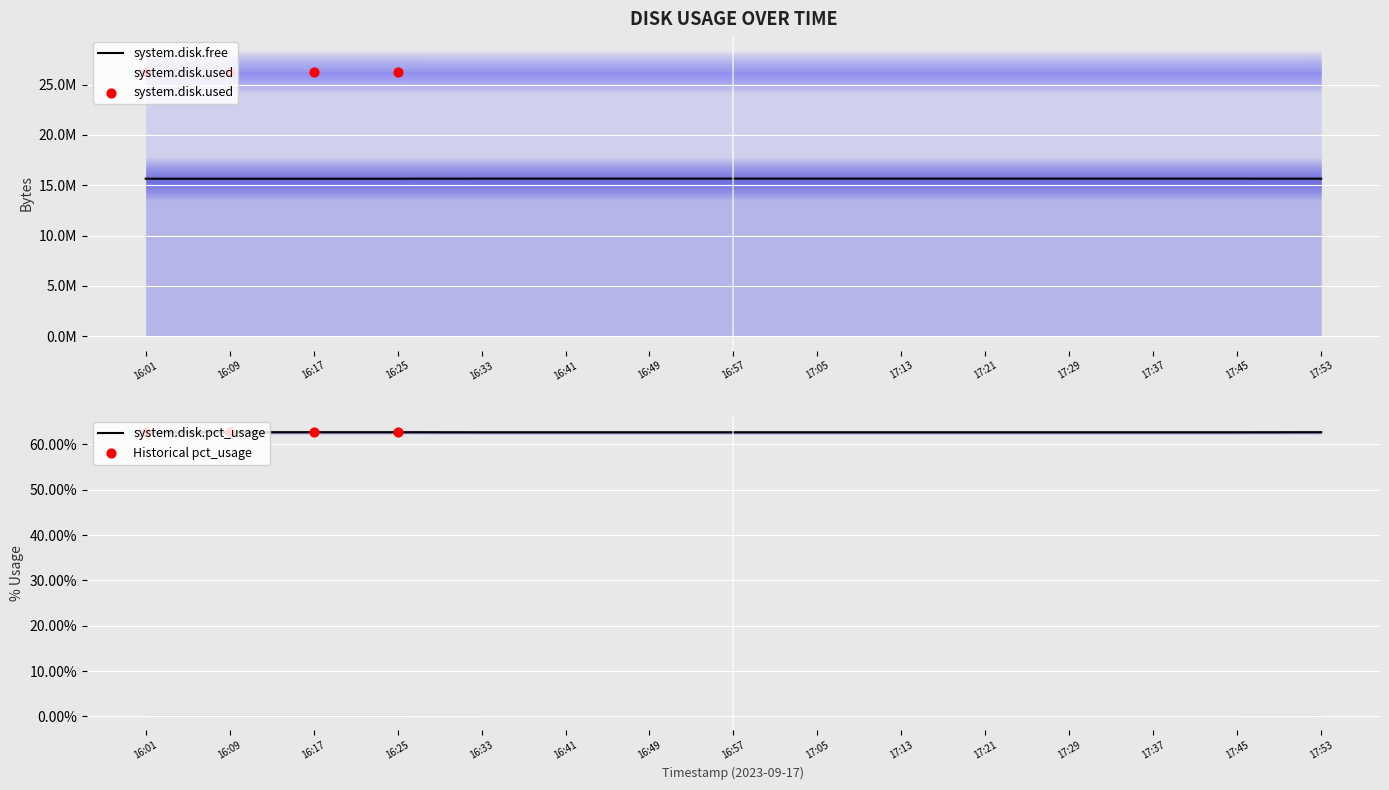

Which series reaches the minimum Y coordinate?

system.disk.pct_usage